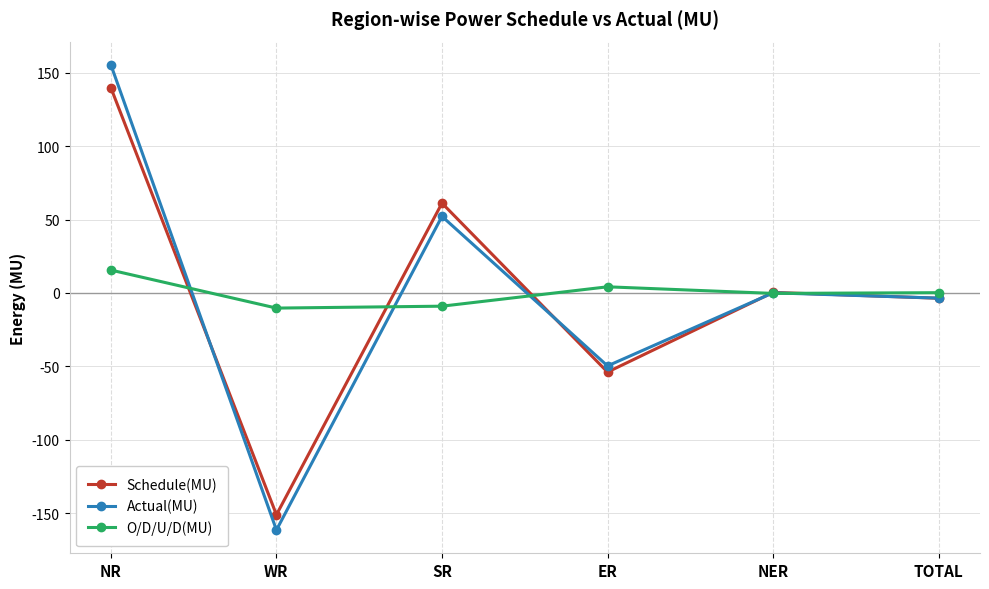

True or false: Actual(MU) has a value of -33.0 at ER.

False